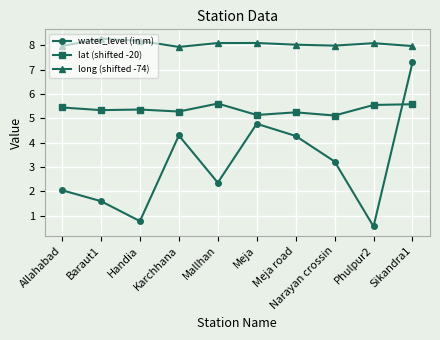

Is the value of water_level (in m) at Karchhana greater than the value of long (shifted -74) at Meja?

No